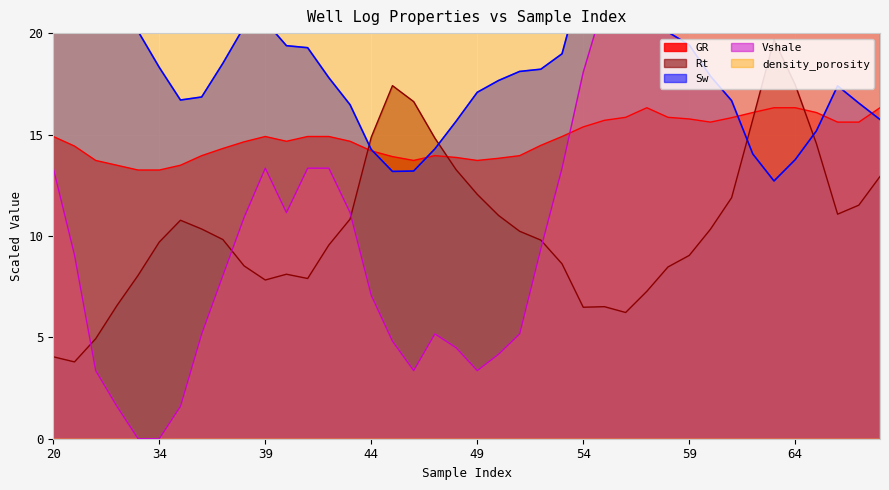

Which category has the lowest value in the Sw series?

63